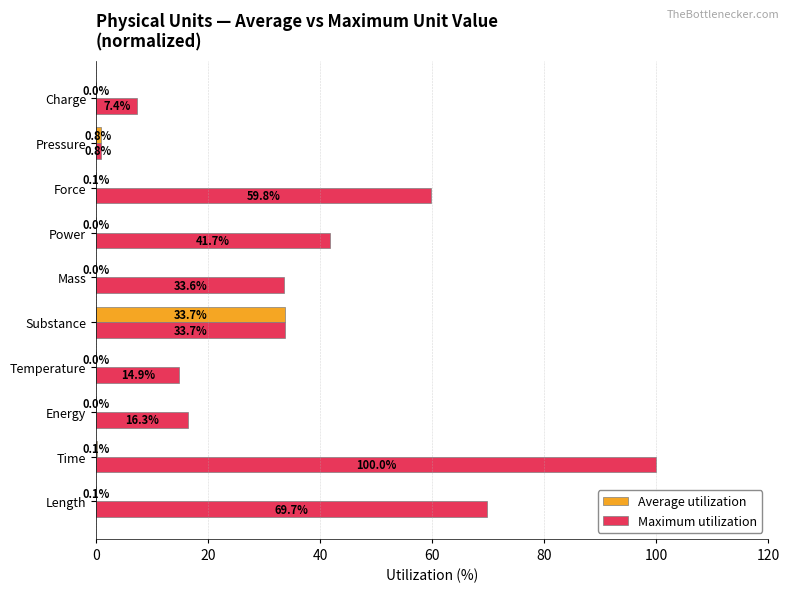

Where is Maximum utilization nearest to the value 50?

Power